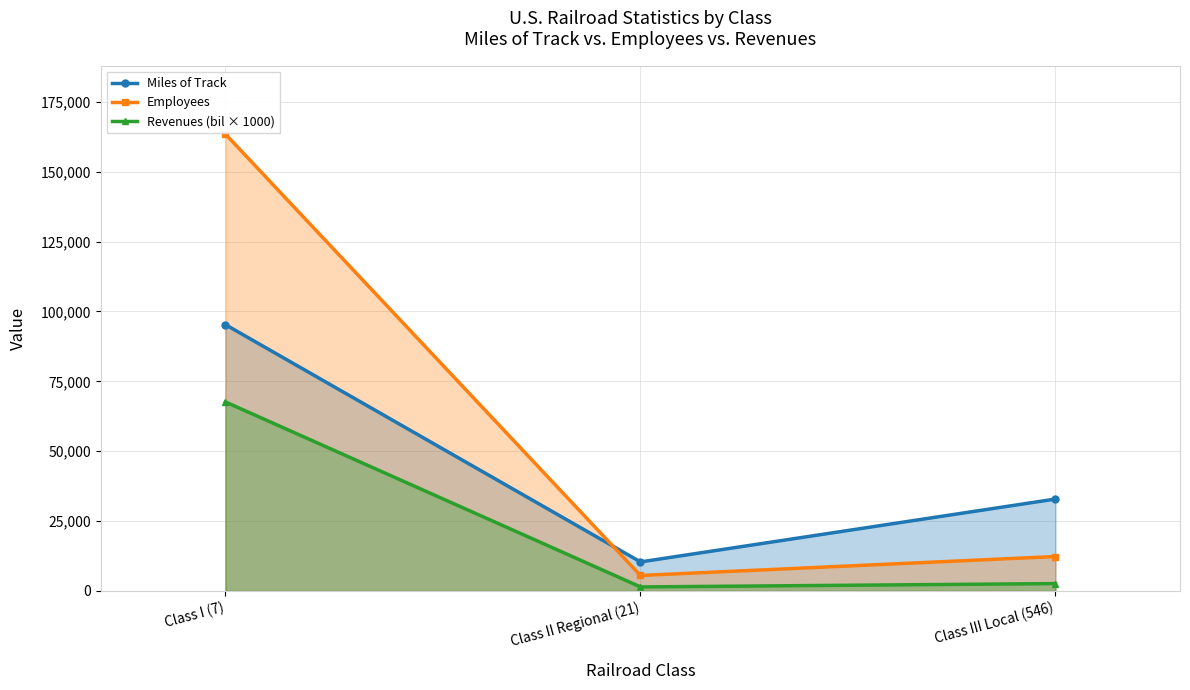

Reading left to right, extract all data points from this chart.

Miles of Track: Class I (7)=95264	Class II Regional (21)=10355	Class III Local (546)=32858
Employees: Class I (7)=163464	Class II Regional (21)=5507	Class III Local (546)=12293
Revenues (bil × 1000): Class I (7)=67600	Class II Regional (21)=1400	Class III Local (546)=2600